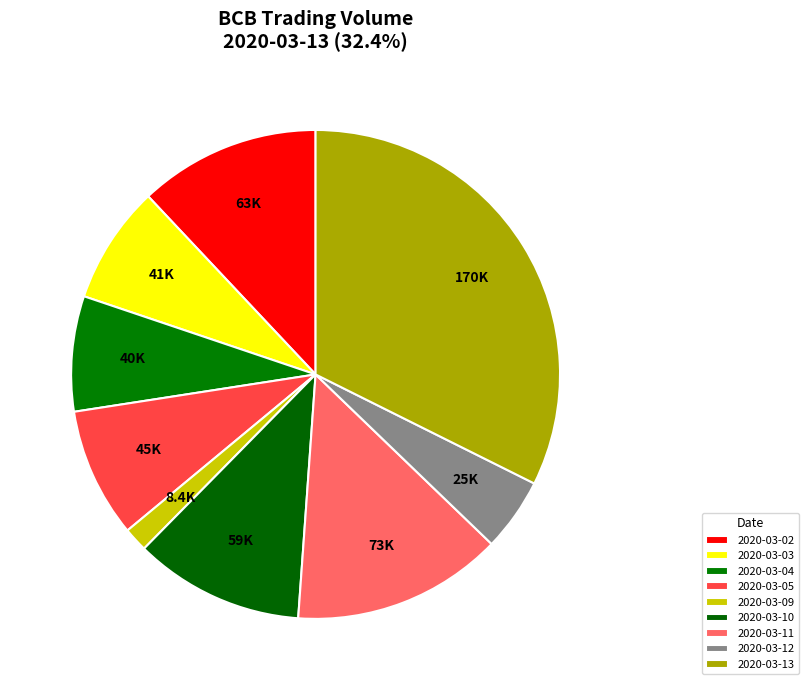

To the nearest percent, what is the difference between the 2020-03-12 and 2020-03-09 slice percentages?

3%